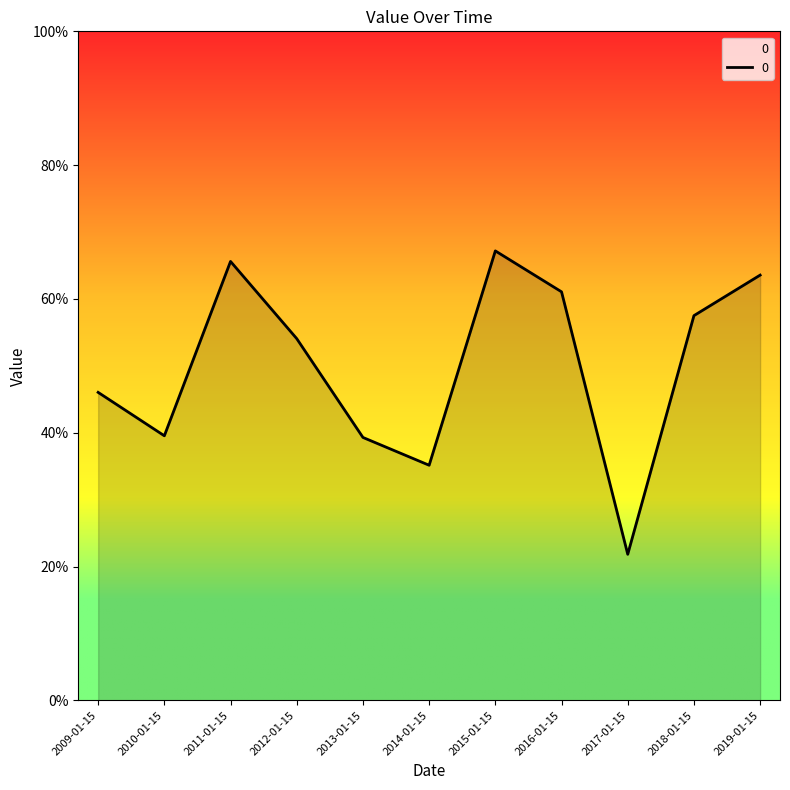

What is the approximate value at 2015-01-15?

0.7